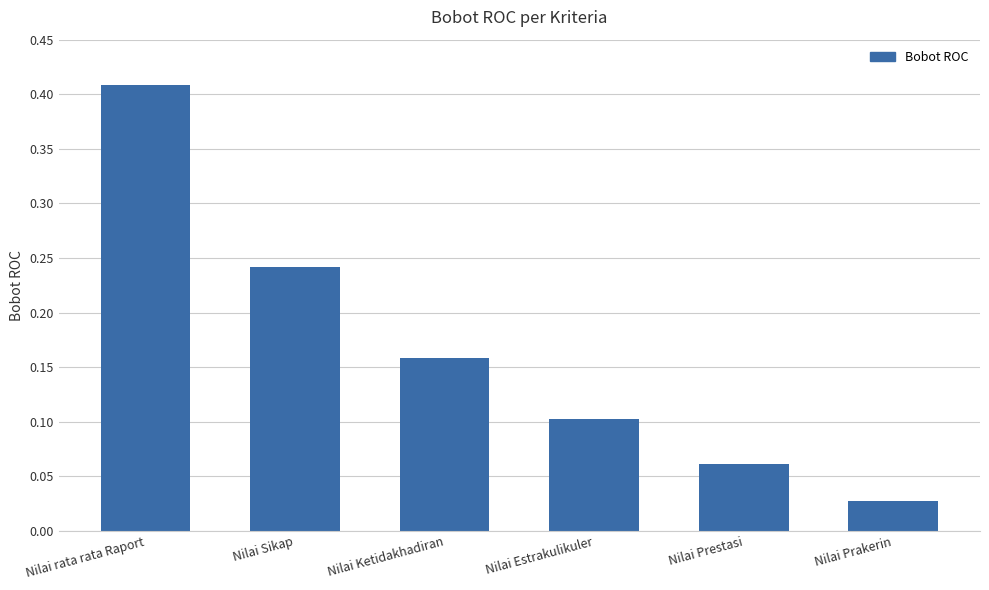

Does the chart contain stacked bars?

No